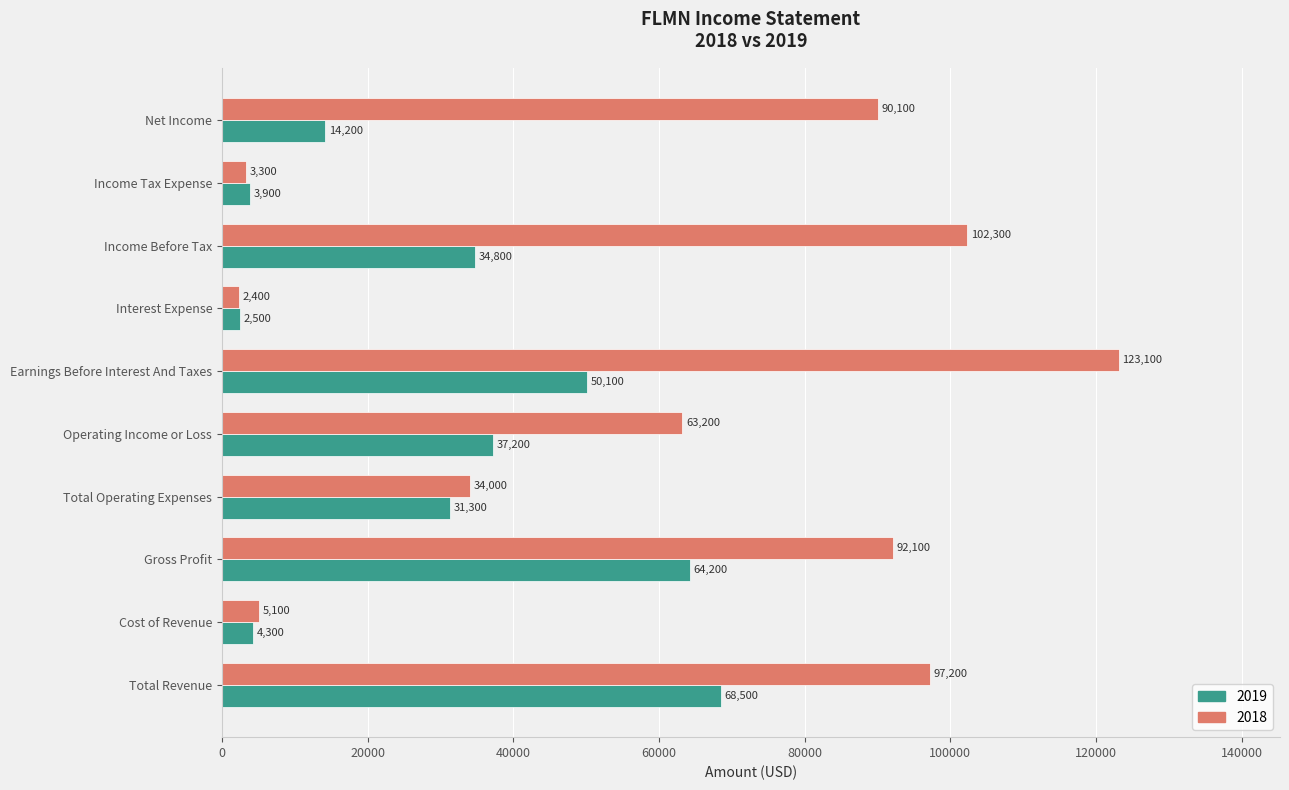

Which category has the lowest value in the 2018 series?

Interest Expense